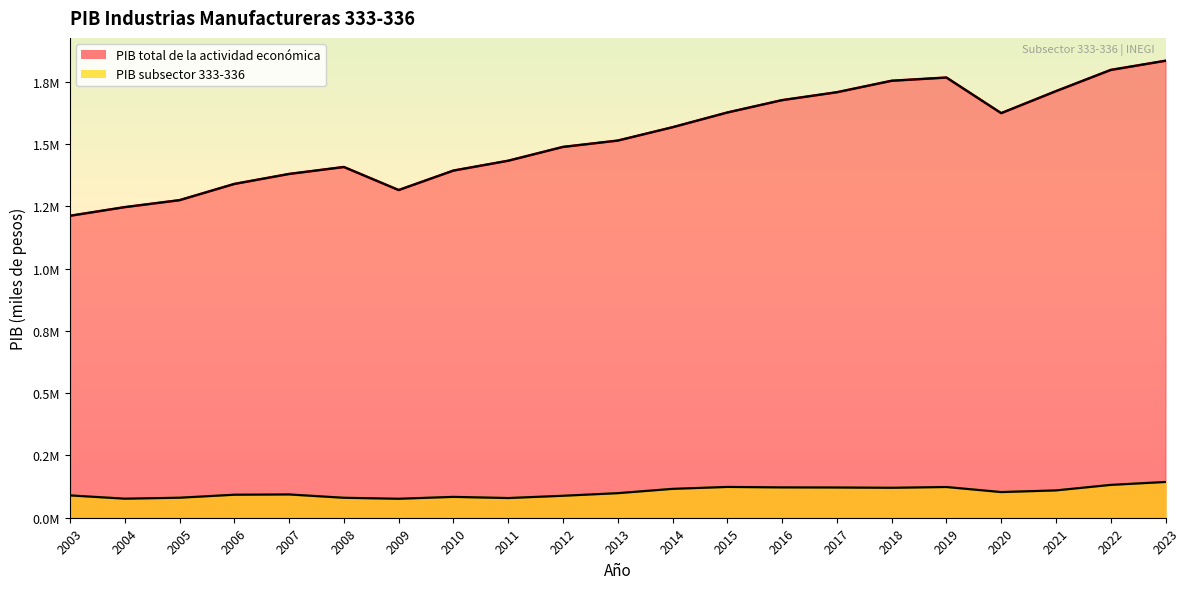

How many data points in PIB total de la actividad económica are less than 1514072?

10